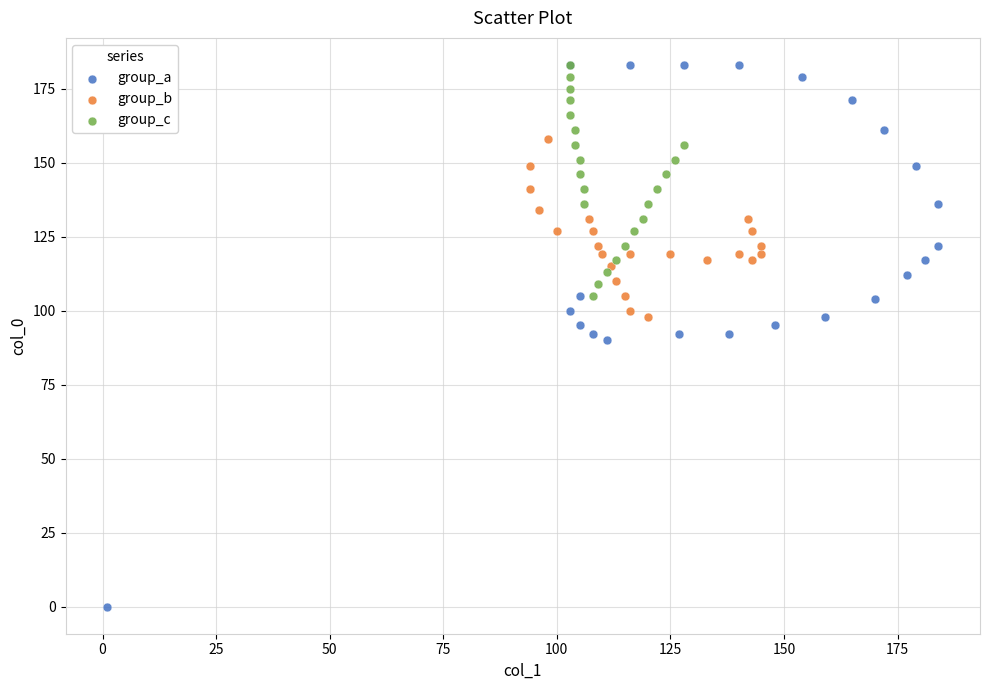

Which series contains the lowest Y value?

group_a